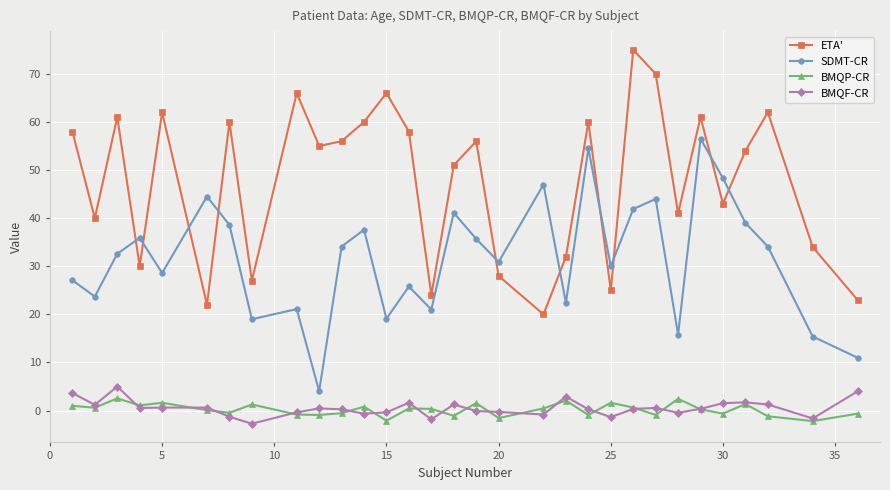

Which series has the largest total across all categories?

ETA'